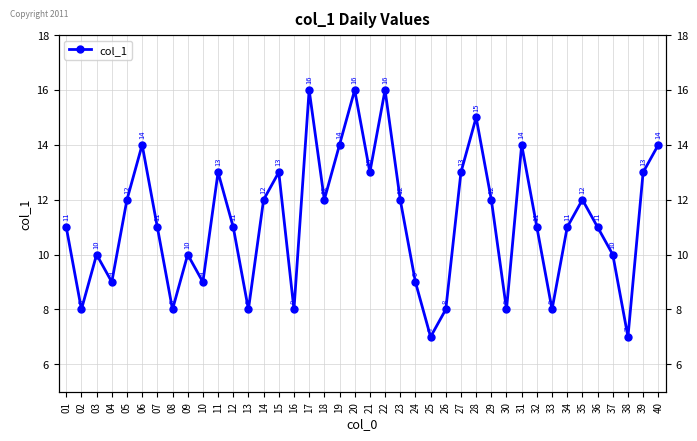

Does the chart have visible grid lines?

Yes